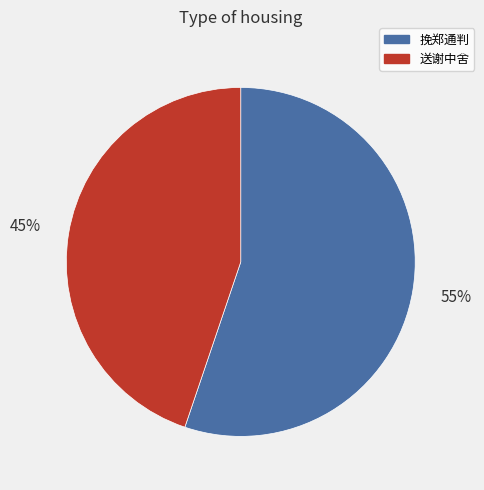

What is the ratio of the value at 挽郑通判 to the value at 送谢中舍?

1.2